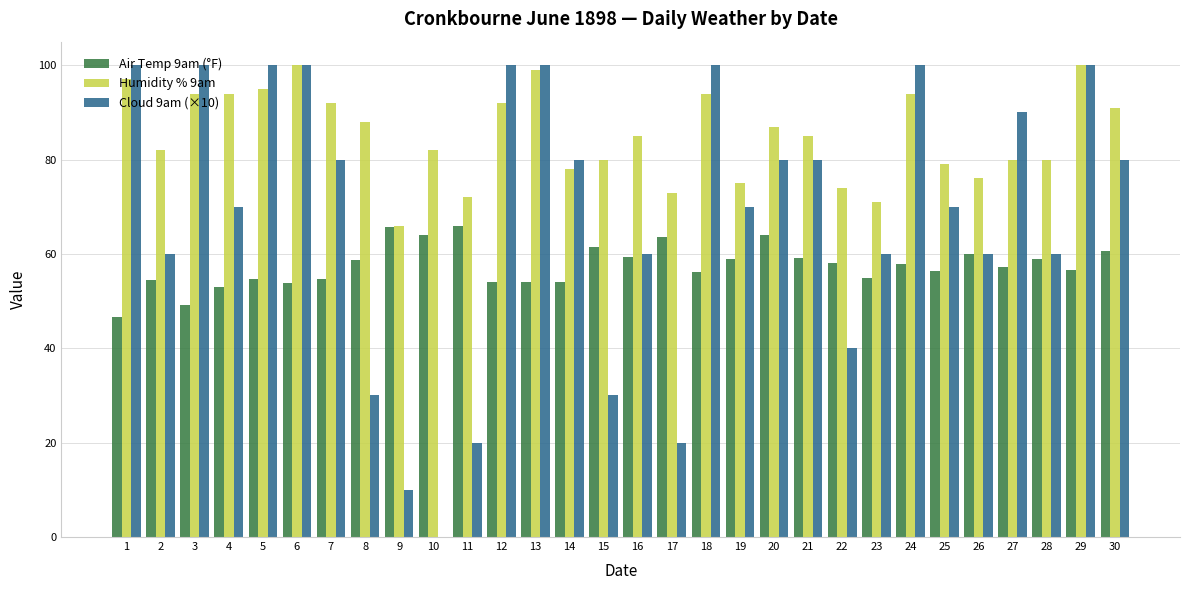

What are all the series names shown in the legend?

Air Temp 9am (°F), Humidity % 9am, Cloud 9am (×10)